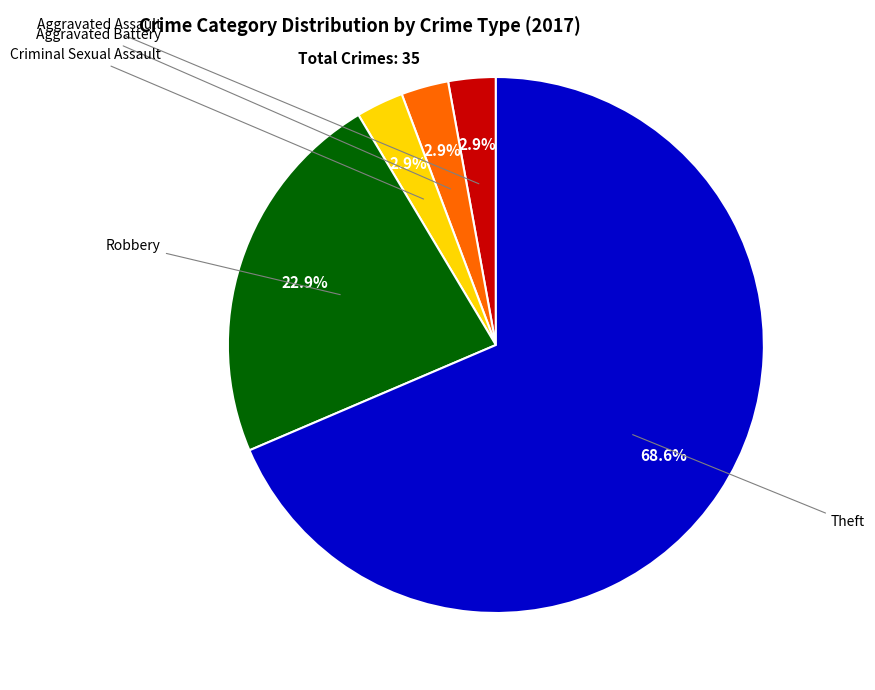

Does any single category account for the majority?

Yes